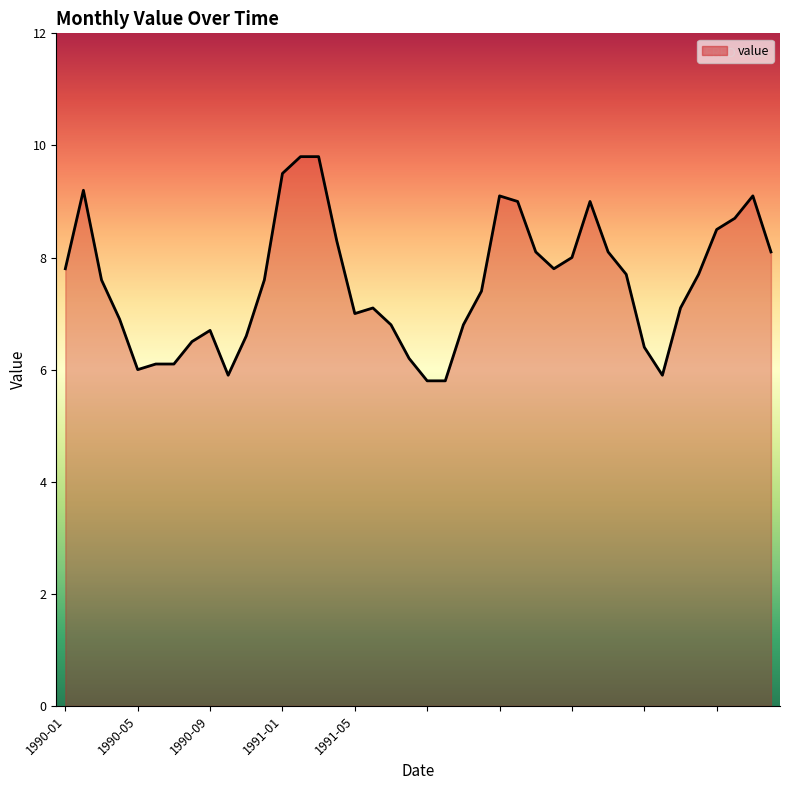

What is the smallest value displayed?

5.8